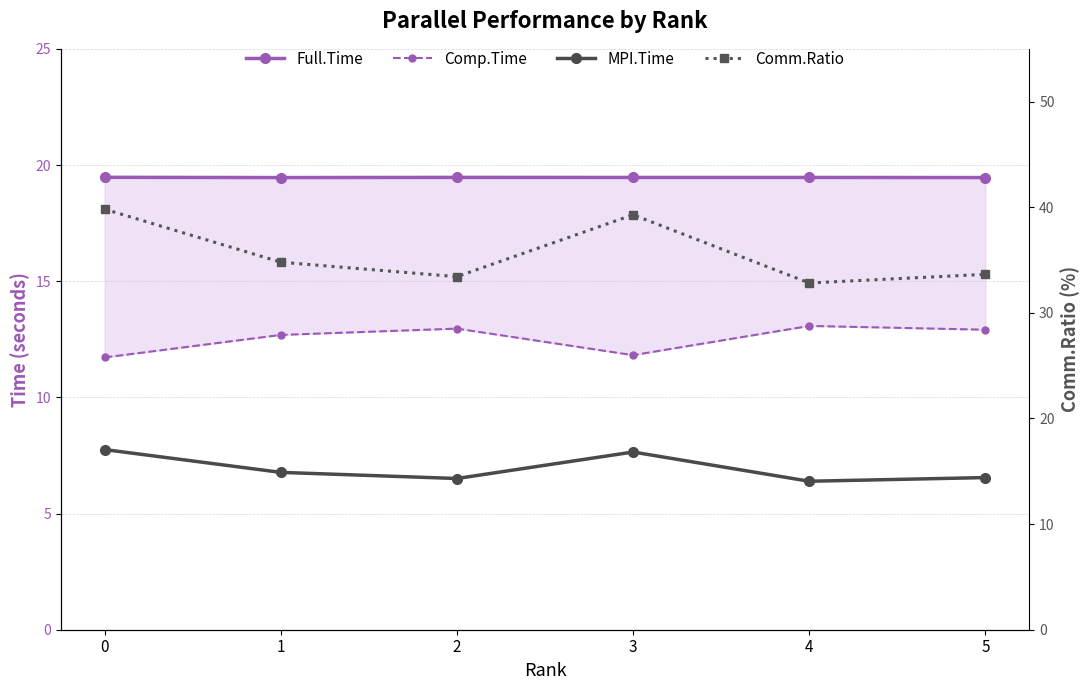

Which series has the widest spread of values?

Comm.Ratio